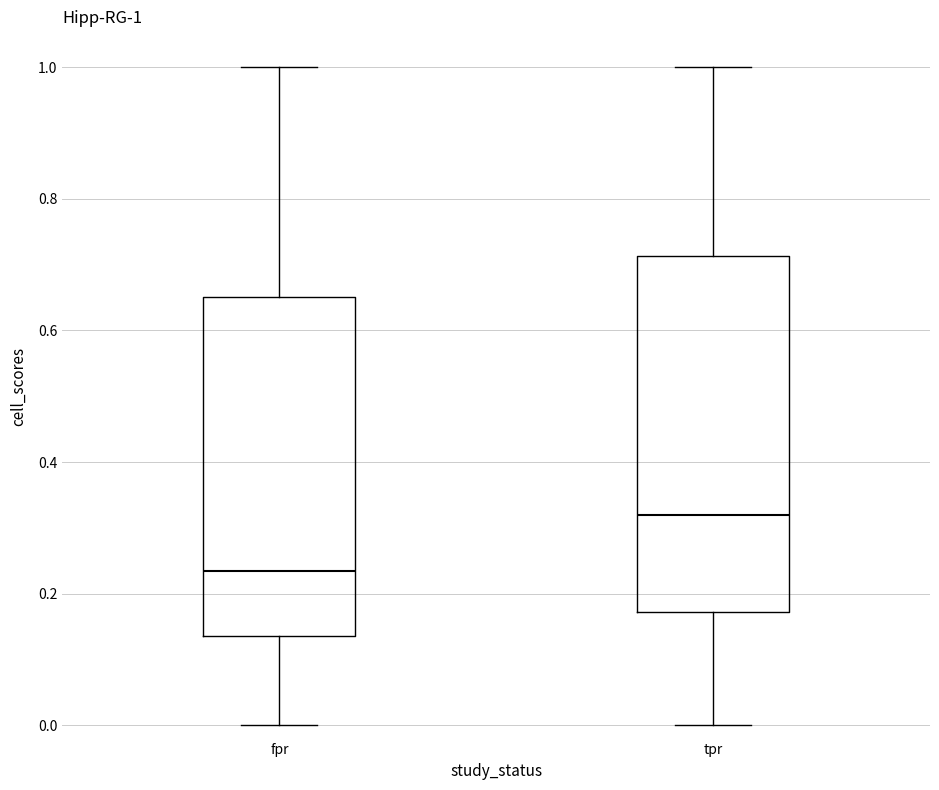

Which box's median line is the lowest?

fpr